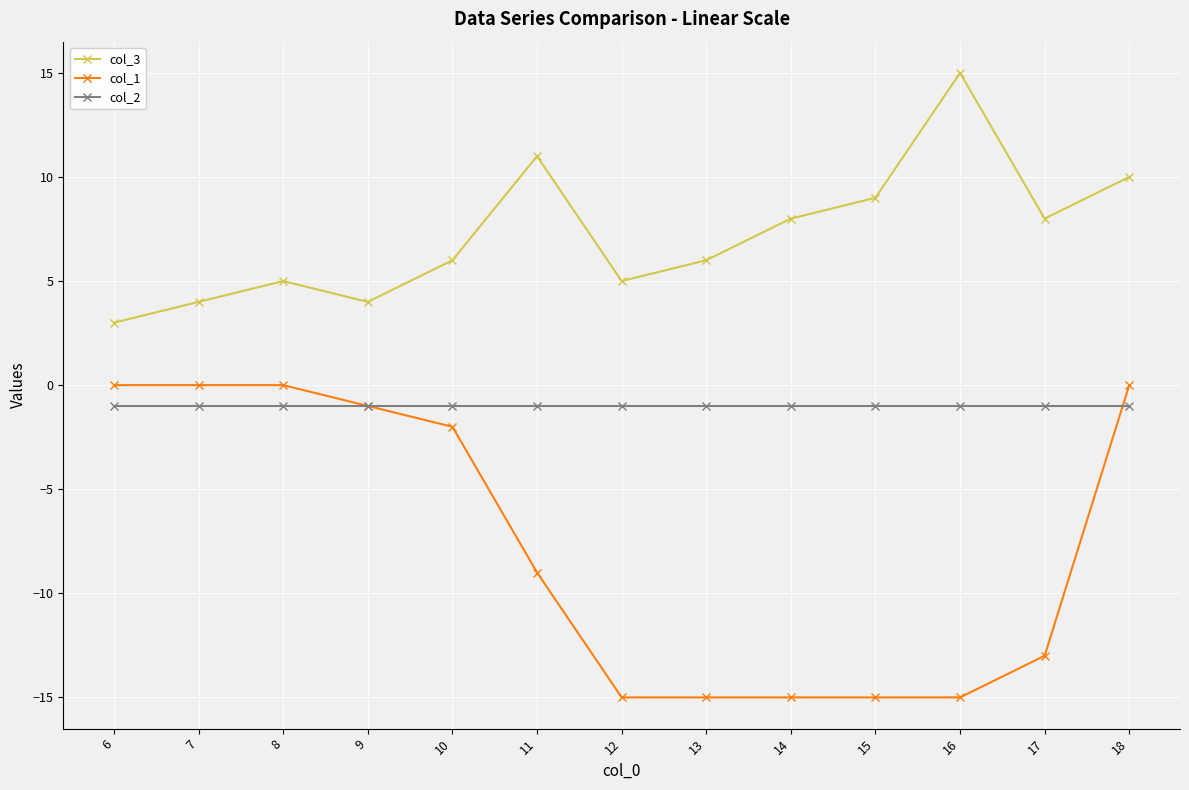

True or false: col_3 and col_2 cross at least once.

False